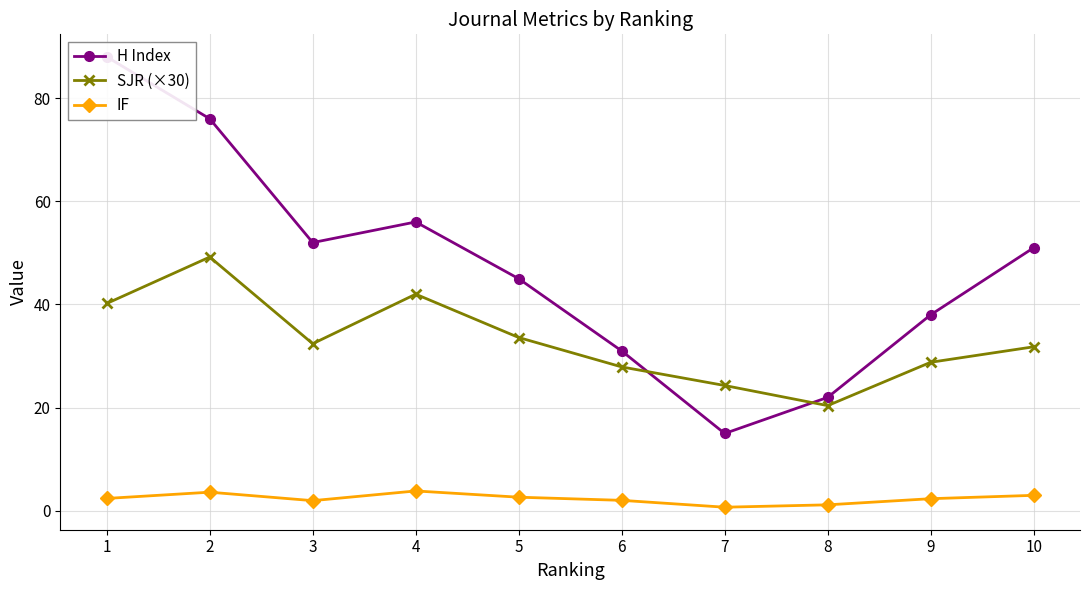

Rank the series at 7 from highest to lowest value.

SJR (×30), H Index, IF